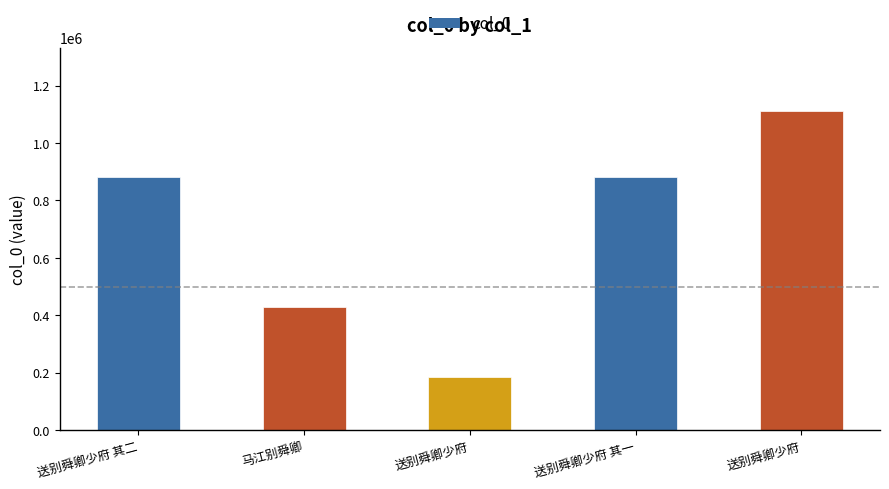

What is the average value?

698076